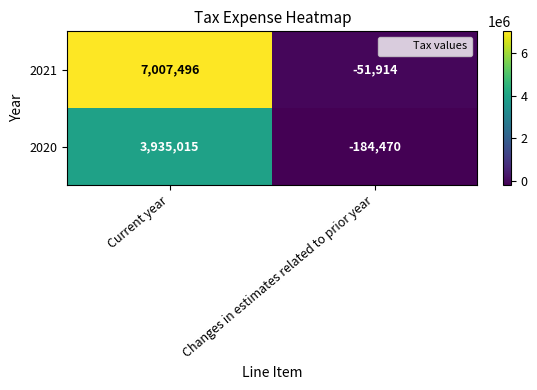

List the series in order of their peak value, lowest first.

2020, 2021